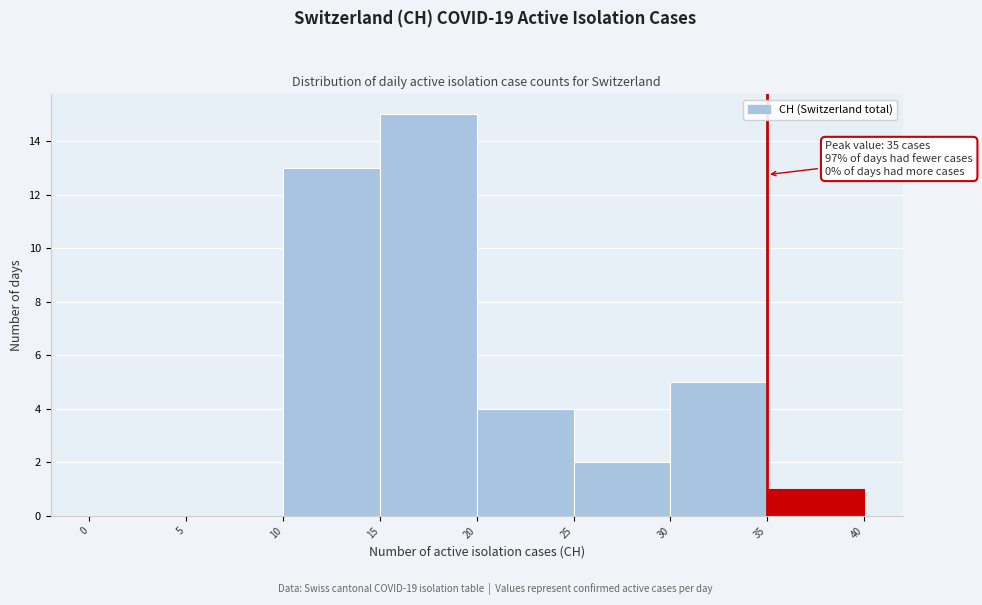

Over which range of the x-axis is the bar tallest?

15 to 20